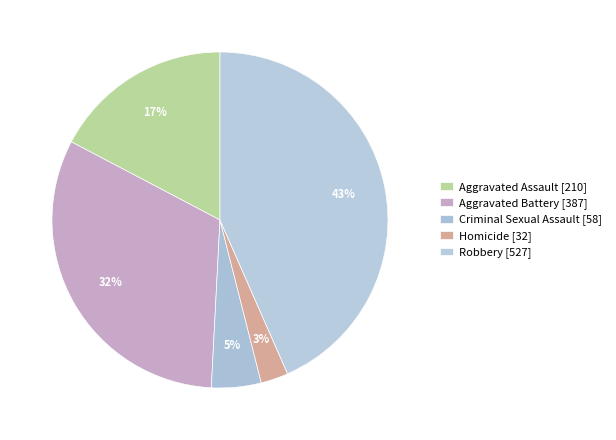

What percentage is NOT represented by Criminal Sexual Assault?

95.2%